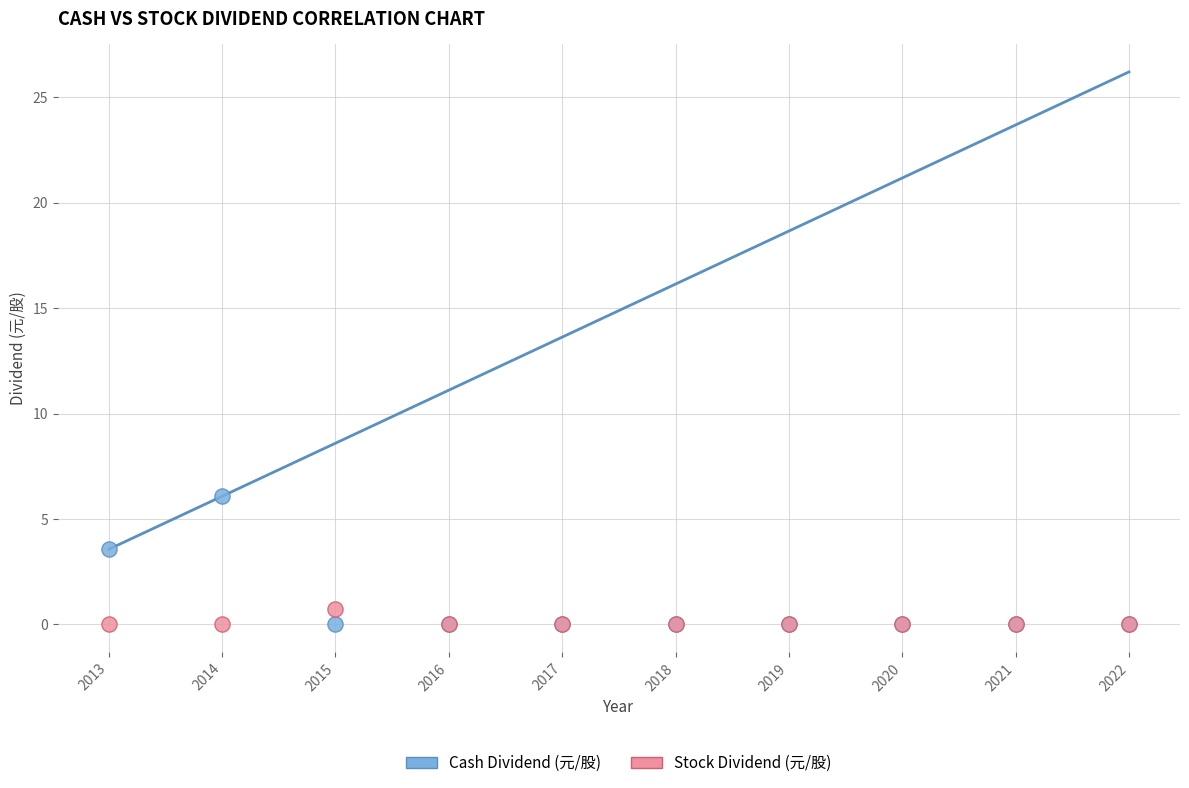

In the Cash Dividend (元/股) series, what Y value is closest to 3?

3.6